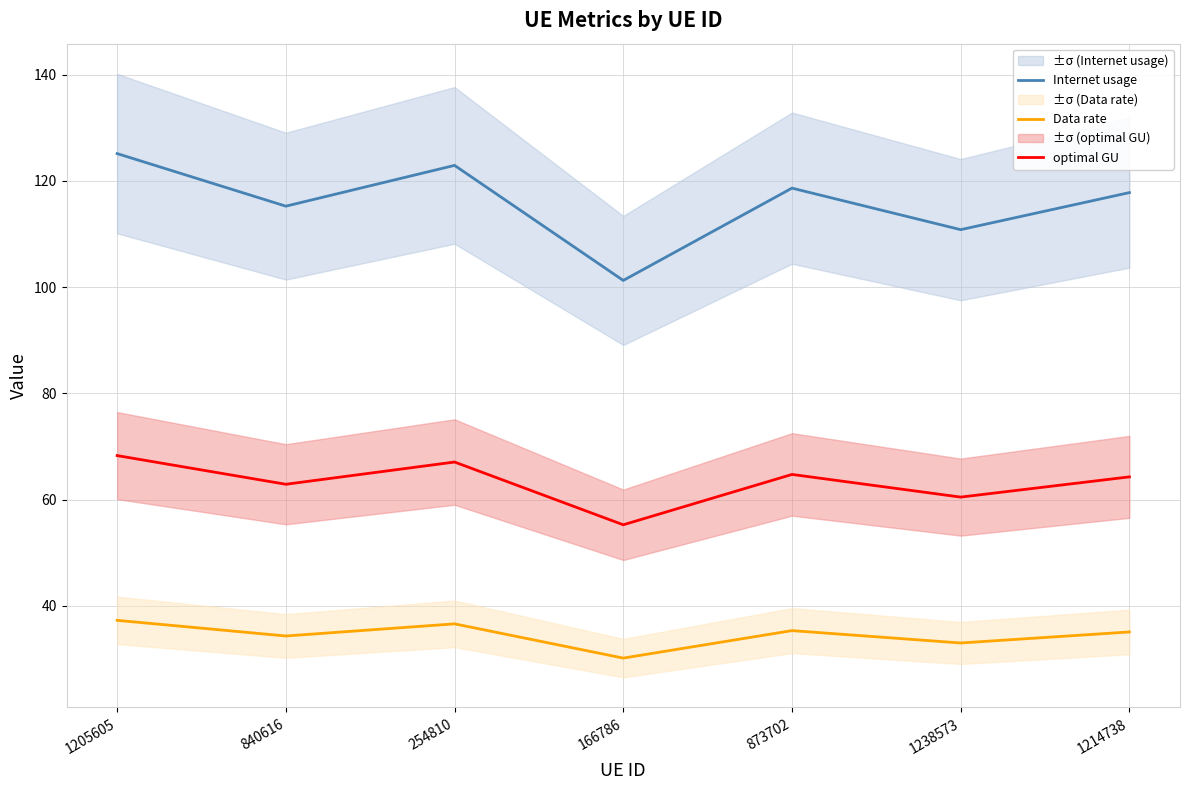

How many distinct data groups are displayed?

3